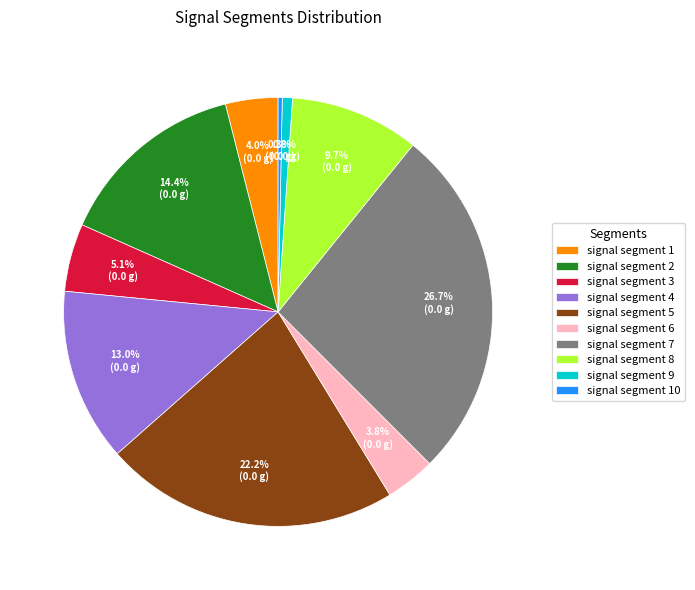

Do signal segment 4 and signal segment 9 together represent more than half of the pie?

No